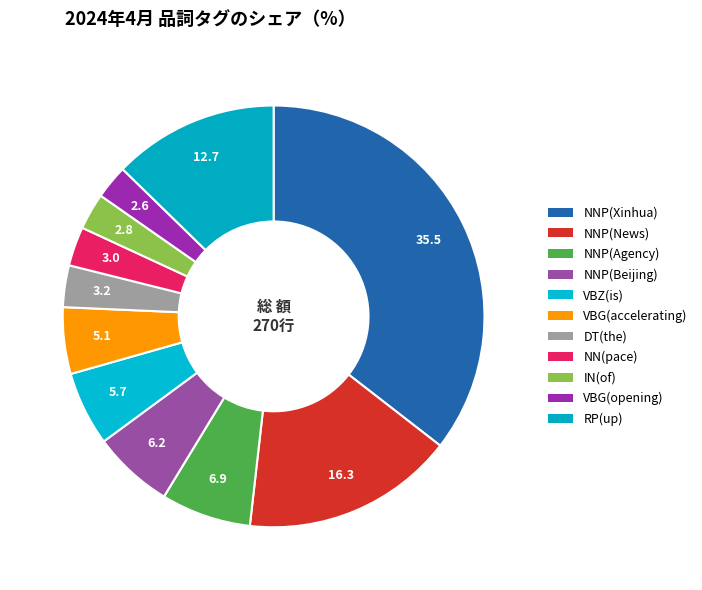

How many slices are in this pie chart?

11